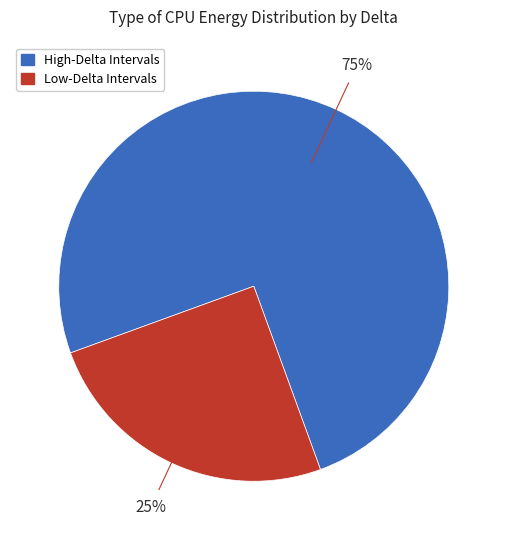

Is there a majority slice in this chart?

Yes